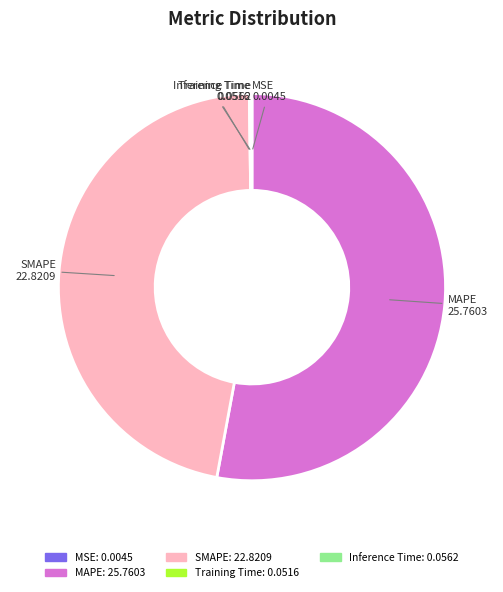

Is it true that MAPE: 25.7603 is 63% of the pie?

False